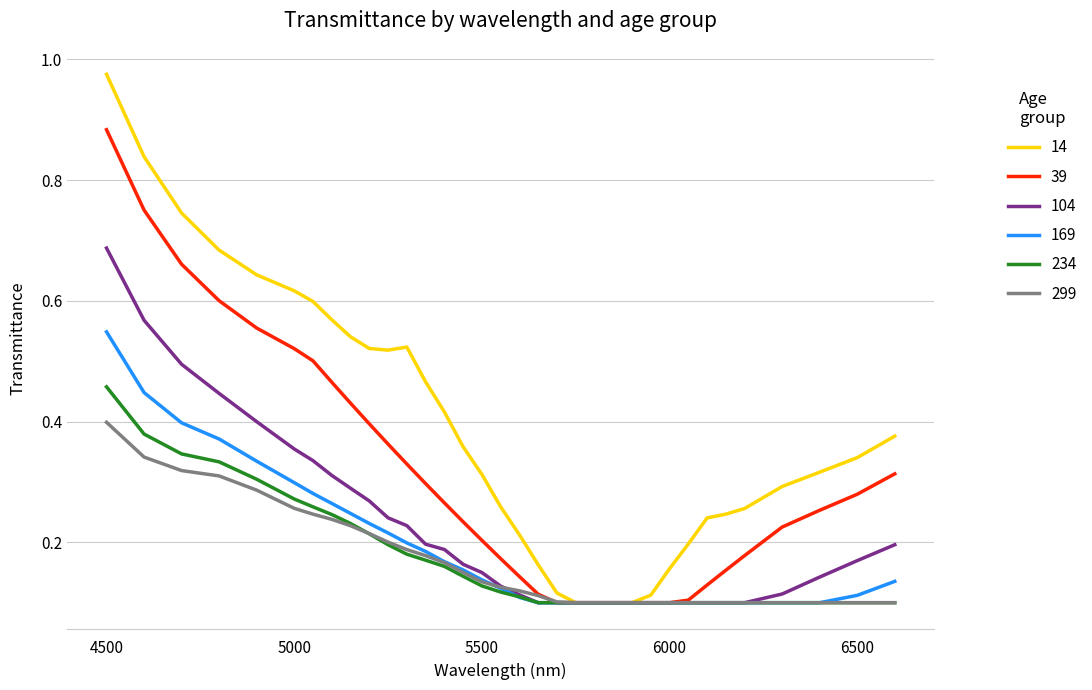

Is this an area chart (filled region under the line)?

No